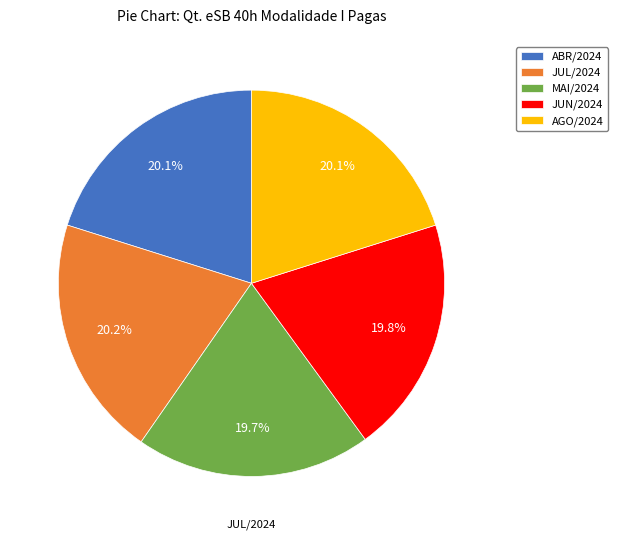

True or false: ABR/2024 accounts for 20% of the total.

True